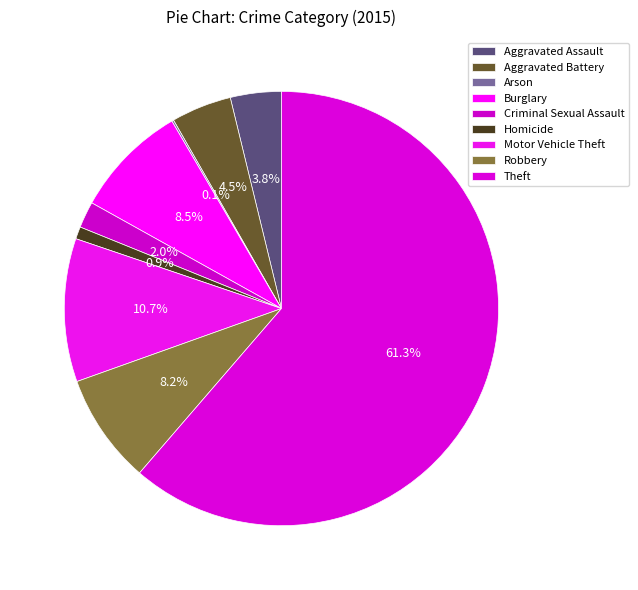

What percentage is the Theft slice, to the nearest percent?

61%